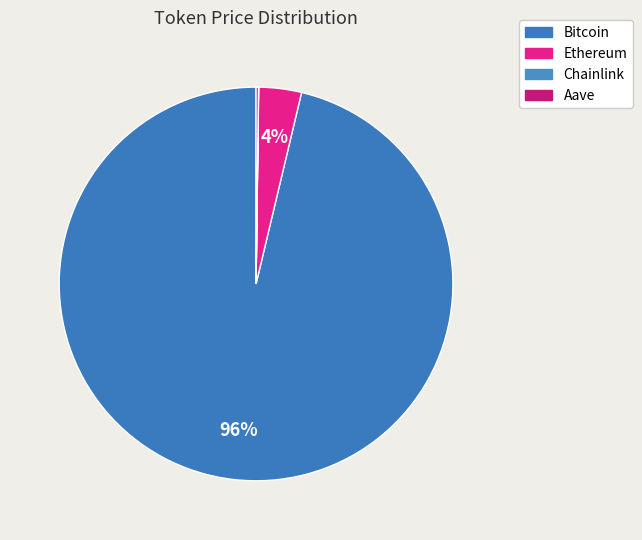

Which slice is the smallest?

Chainlink